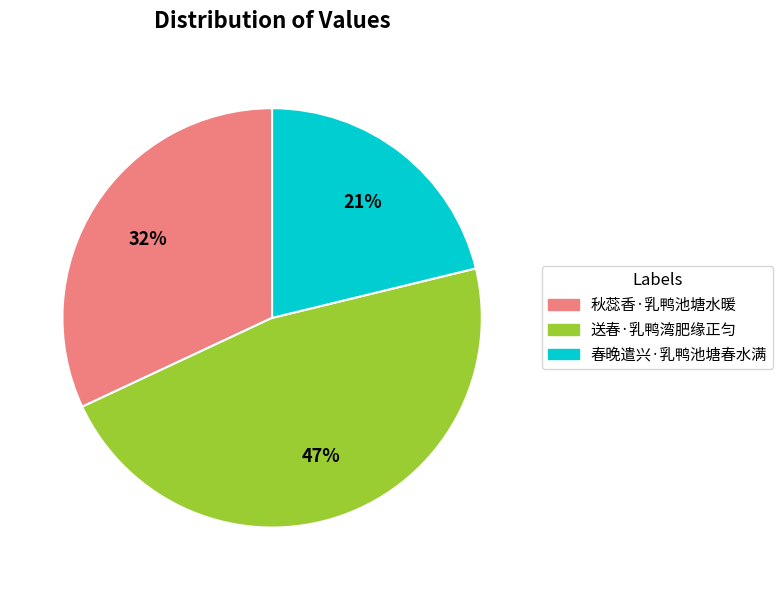

Which category has the biggest portion of the pie?

送春·乳鸭湾肥缘正匀